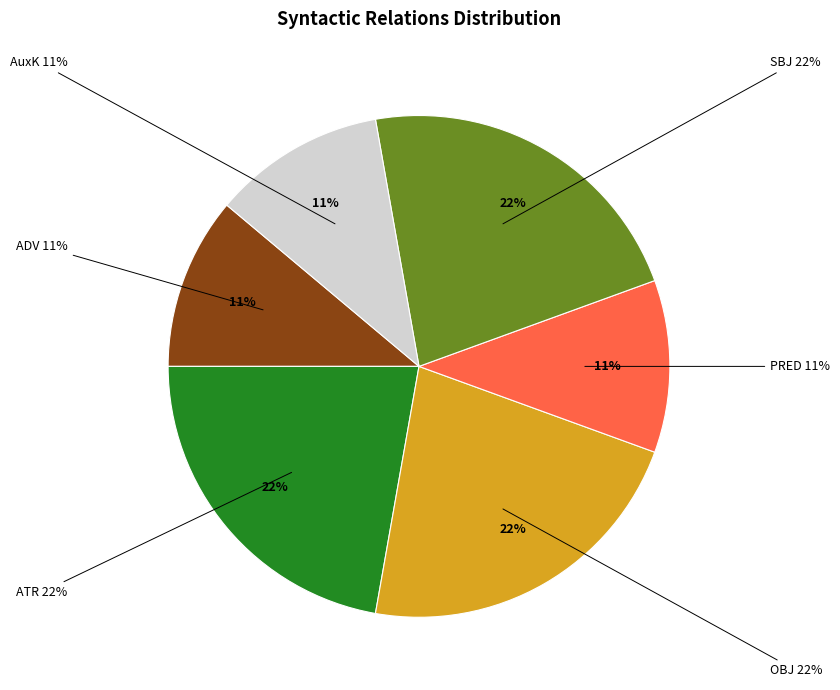

Between ADV and PRED, which is larger?

ADV